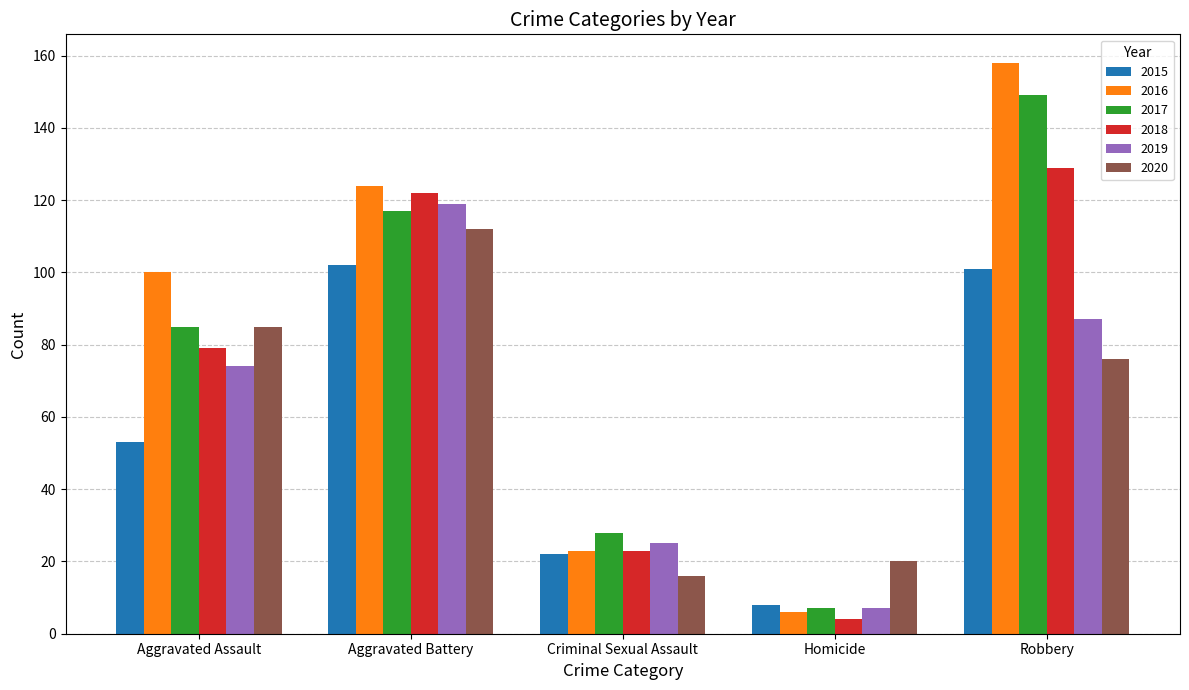

How many groups of bars are there?

5